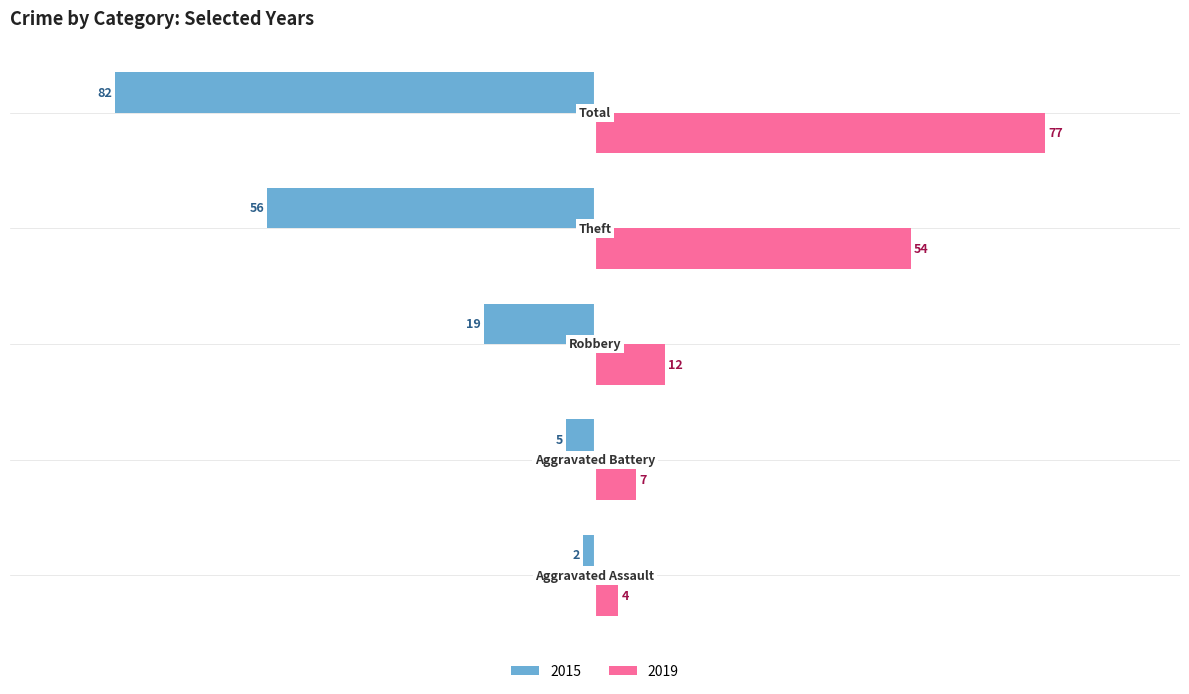

How many series are shown in this chart?

2